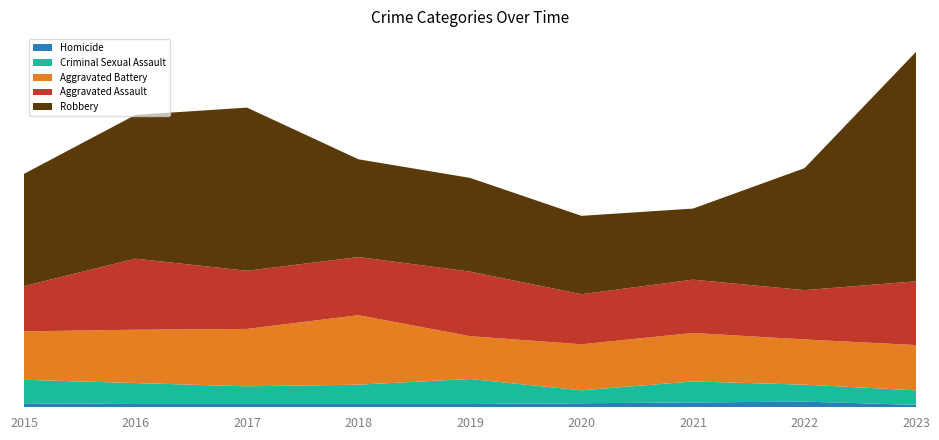

Reading left to right, transcribe all the data shown in this chart.

Aggravated Assault: 56	88	72	72	80	62	66	61	79
Aggravated Battery: 60	66	71	86	53	57	60	56	56
Criminal Sexual Assault: 29	26	22	24	31	16	26	21	18
Homicide: 5	4	4	4	4	5	6	7	3
Robbery: 139	178	202	121	116	97	88	151	284